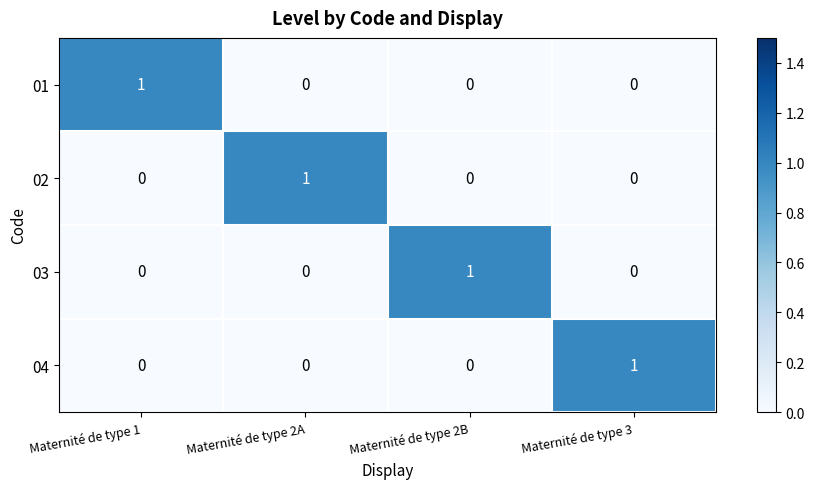

Is the value of 03 at Maternité de type 1 greater than the value of 02 at Maternité de type 2A?

No